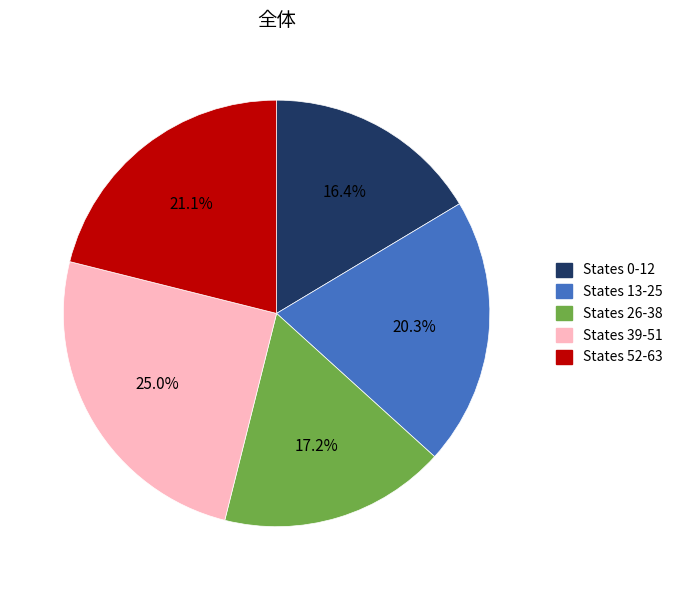

Rank the categories by value from highest to lowest.

States 39-51, States 52-63, States 13-25, States 26-38, States 0-12